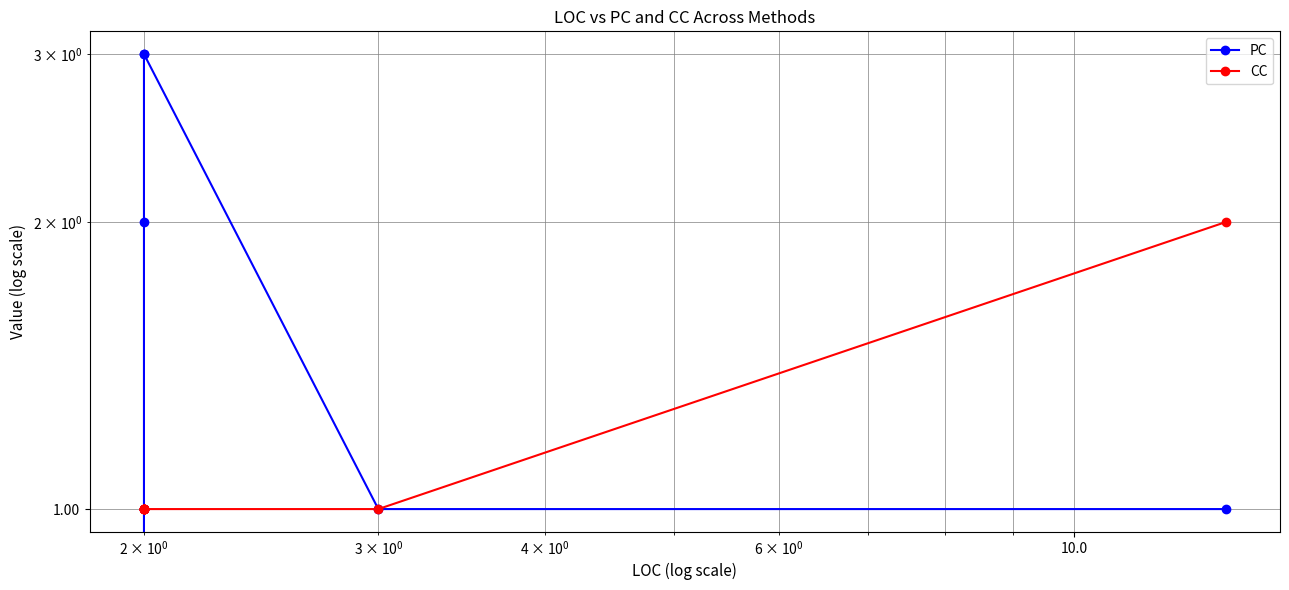

What are all the series names shown in the legend?

PC, CC